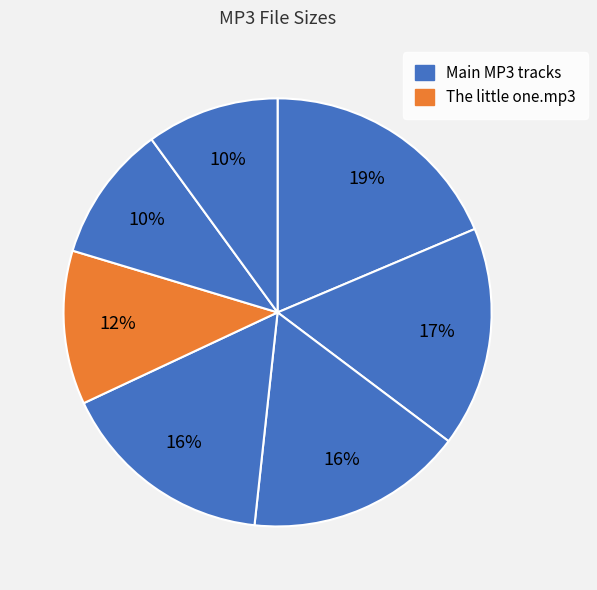

Count the number of slices in the pie.

7